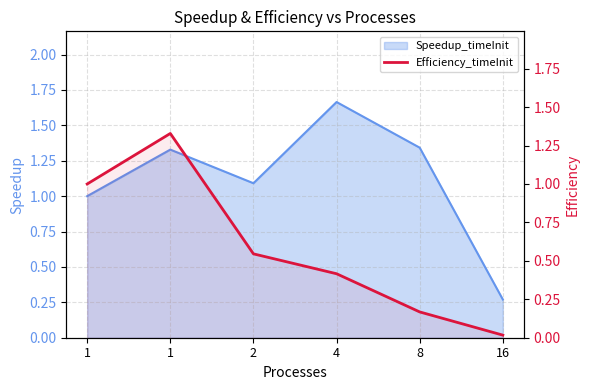

Reading right to left, what are all the values shown in this chart?

0.0	0.2	0.4	0.5	1.3	1.0